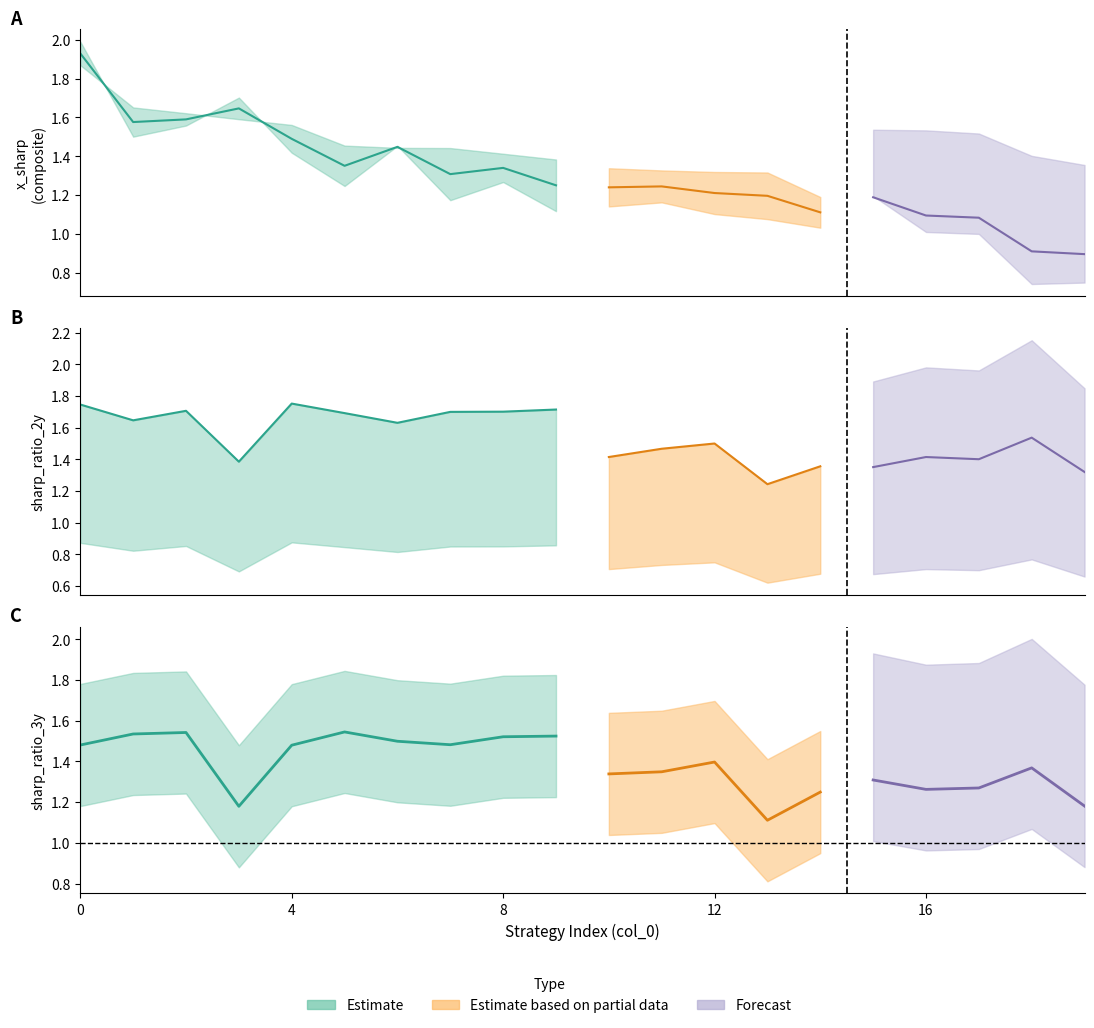

True or false: x_sharp has a value of 1.7 at 15.

False